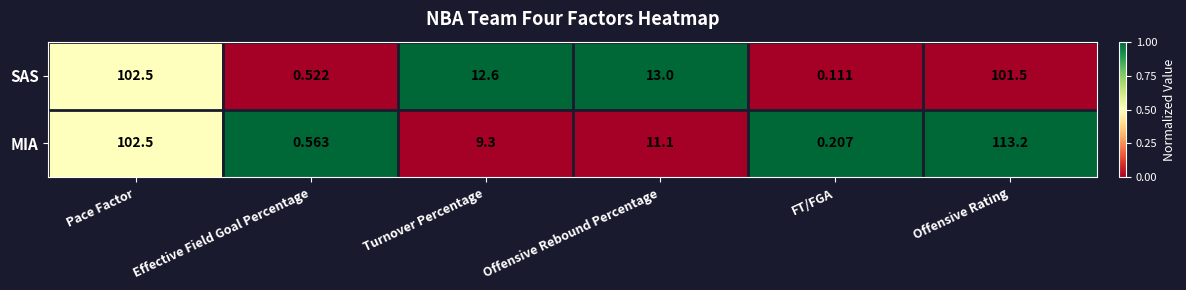

Which category has the highest value in the MIA series?

Offensive Rating